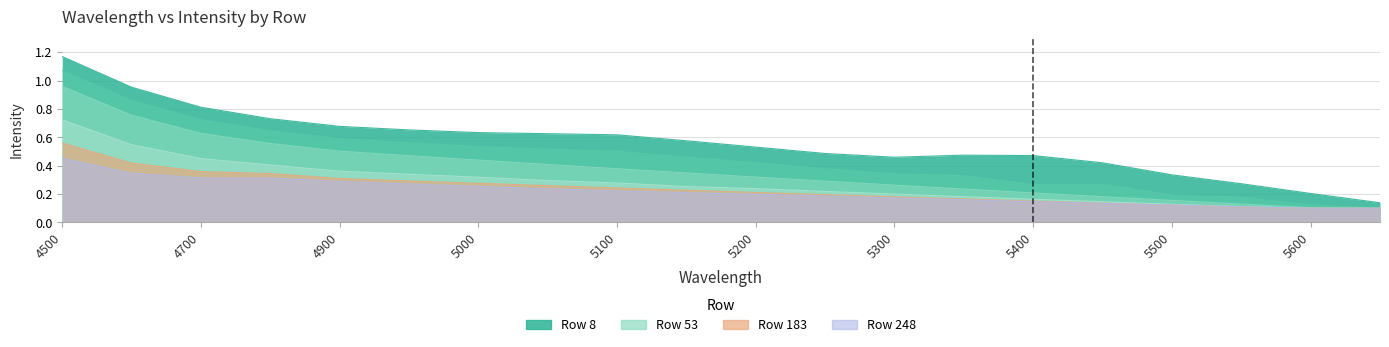

What is the value of the 183 point at the 15th from the left?

0.2